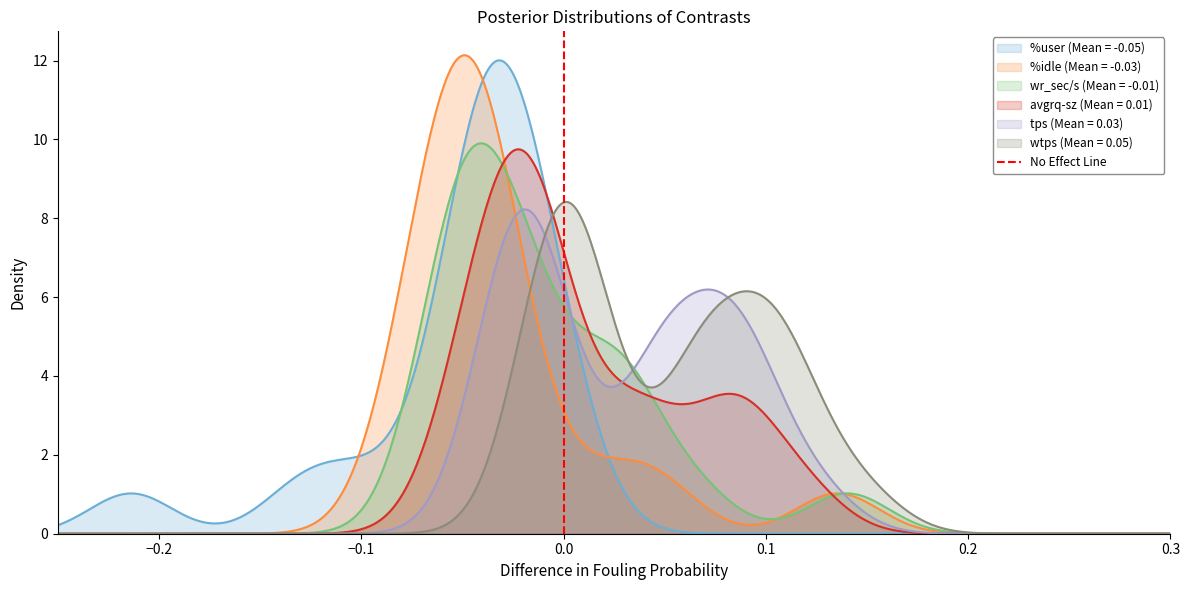

What is the maximum value for avgrq-sz (Mean = 0.01)?

9.7